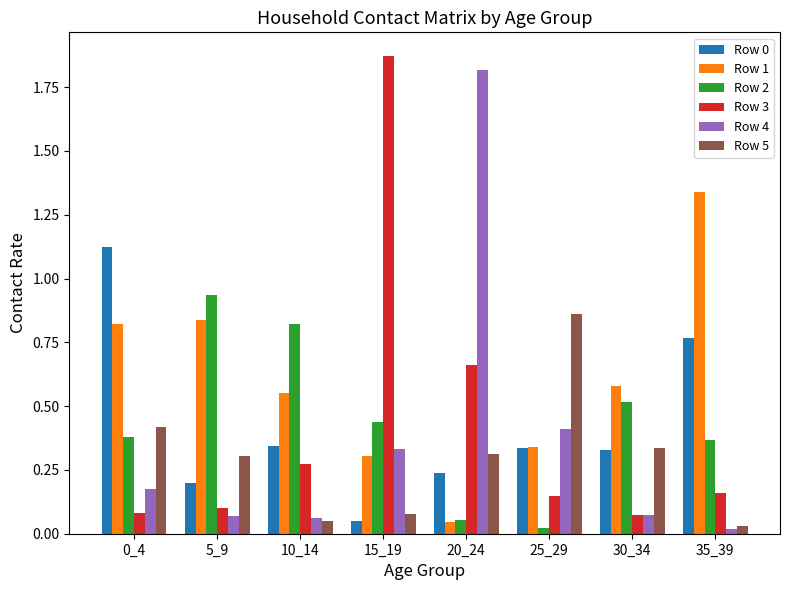

Which category has the highest value across all series?

15_19